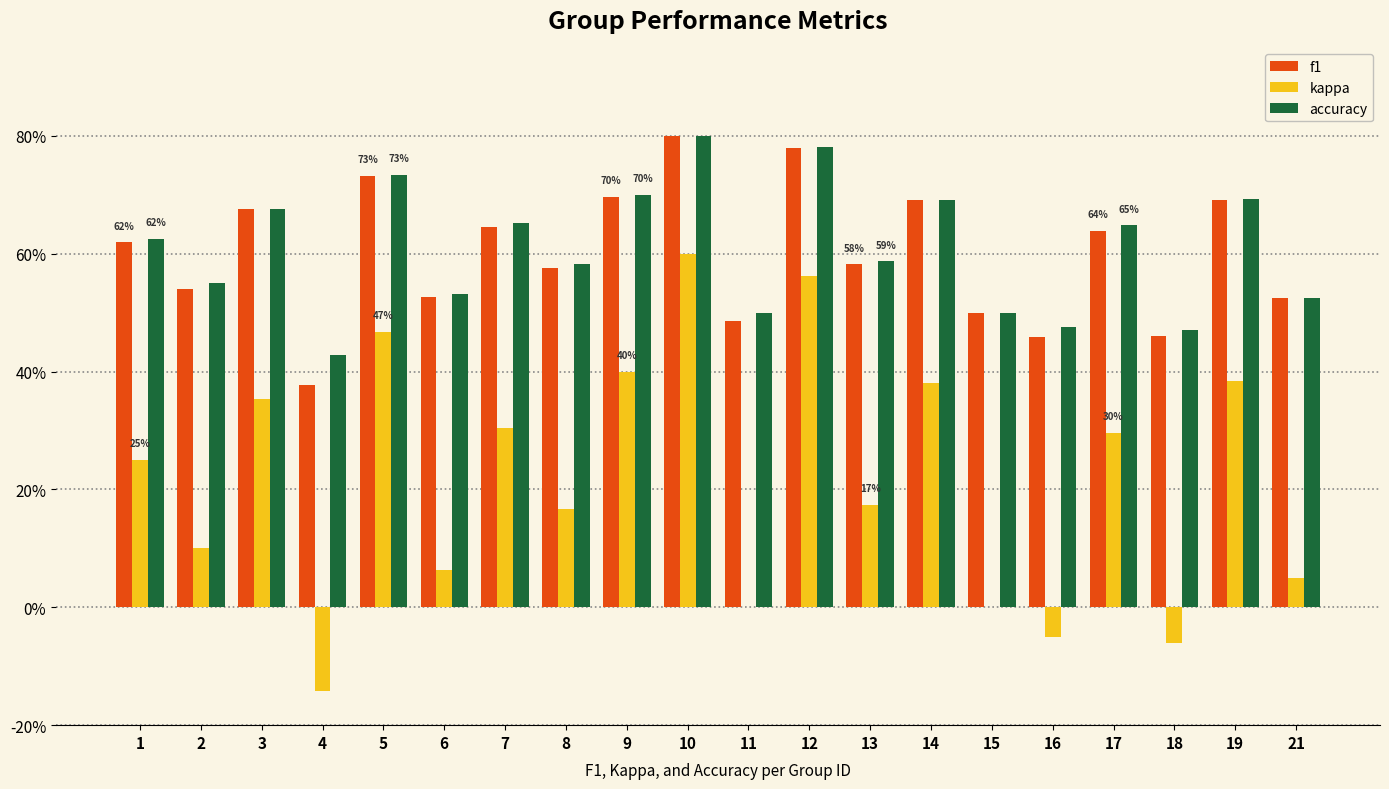

At which category is the sum across all series the highest?

10